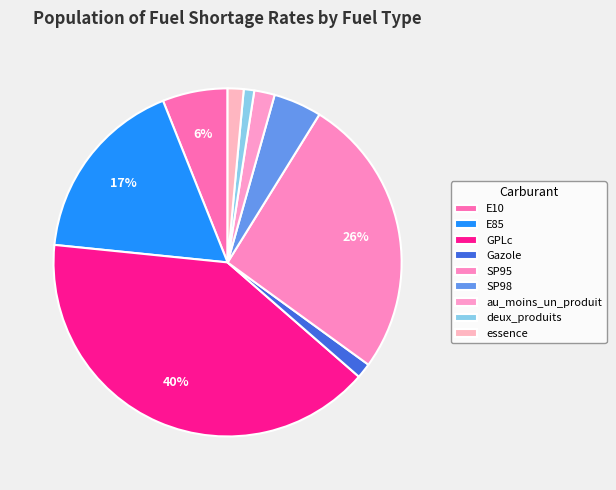

What portion of the pie excludes au_moins_un_produit?

98.1%